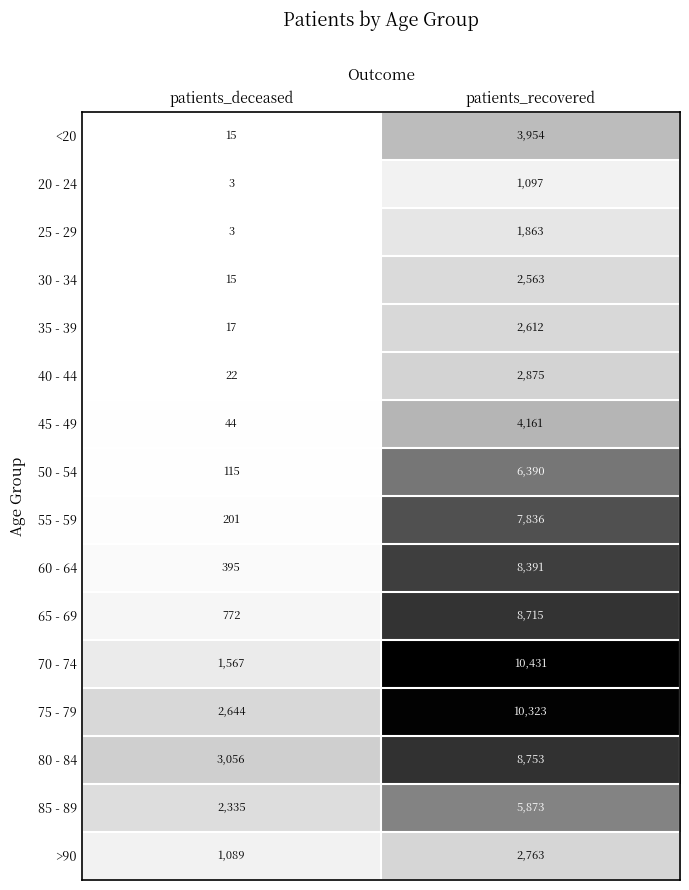

Which series has the largest range (max minus min)?

70 - 74